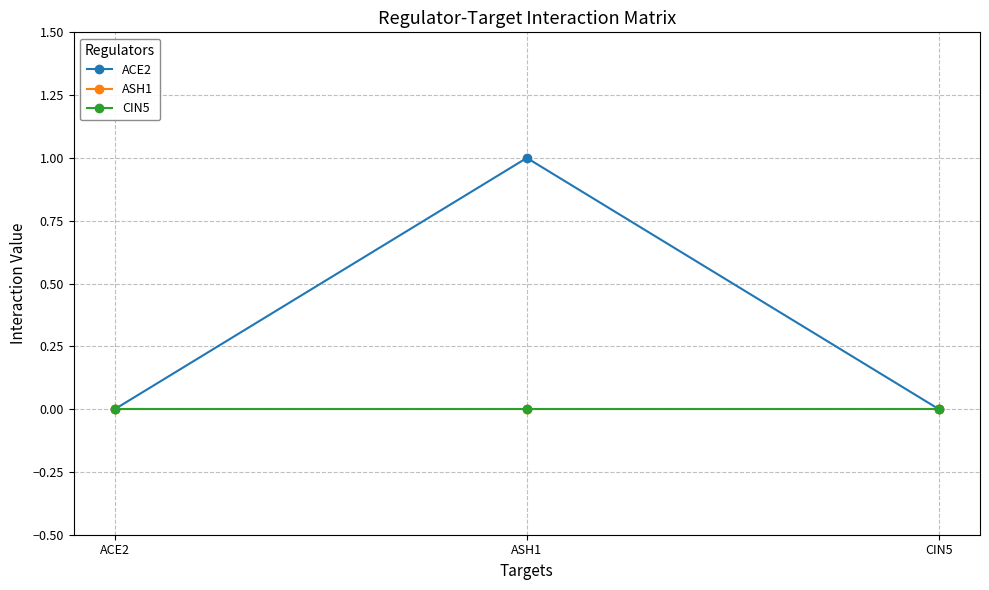

Rank the series by their maximum value, from lowest to highest.

ASH1, CIN5, ACE2